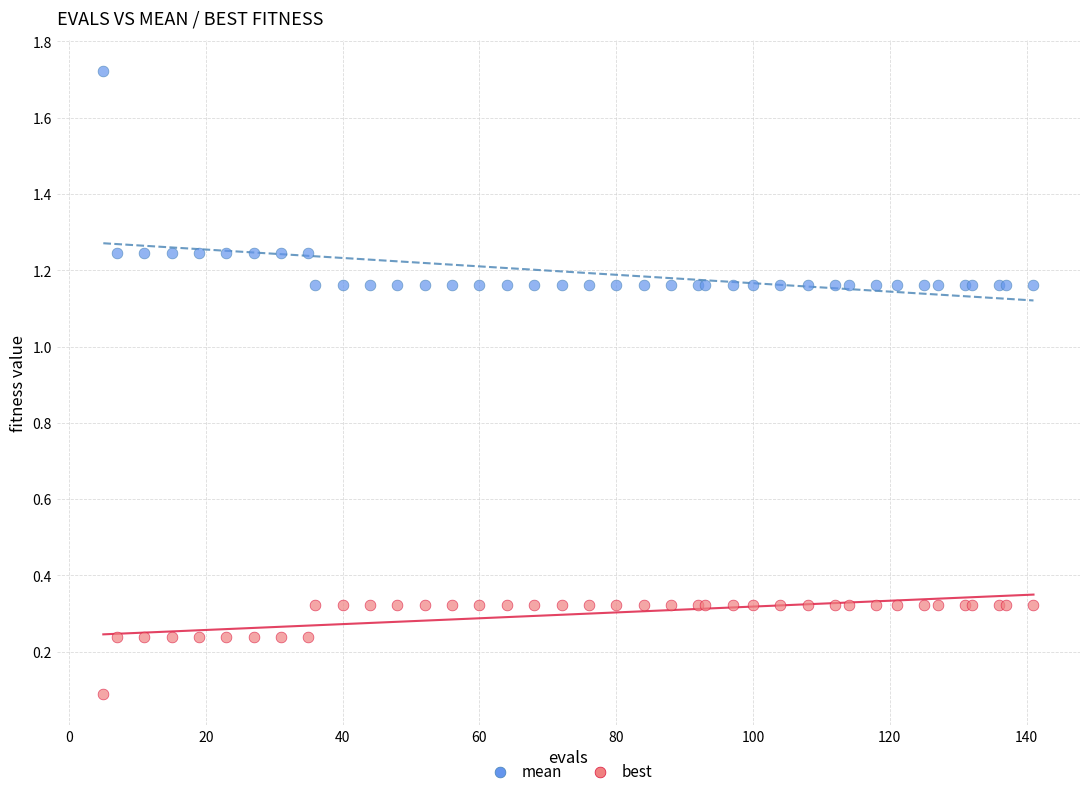

Which series contains the highest Y value?

mean